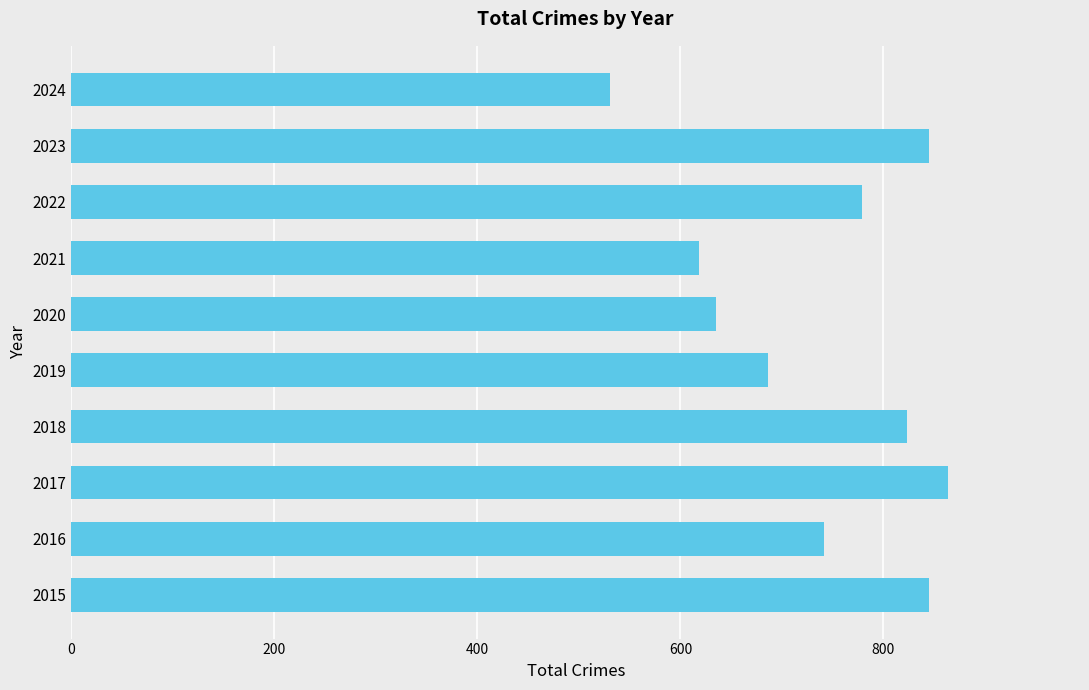

What is the sum of the values at 2021 and 2020?

1253